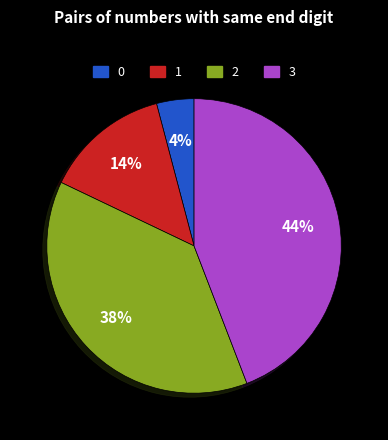

Is there any slice that represents more than half of the pie?

No